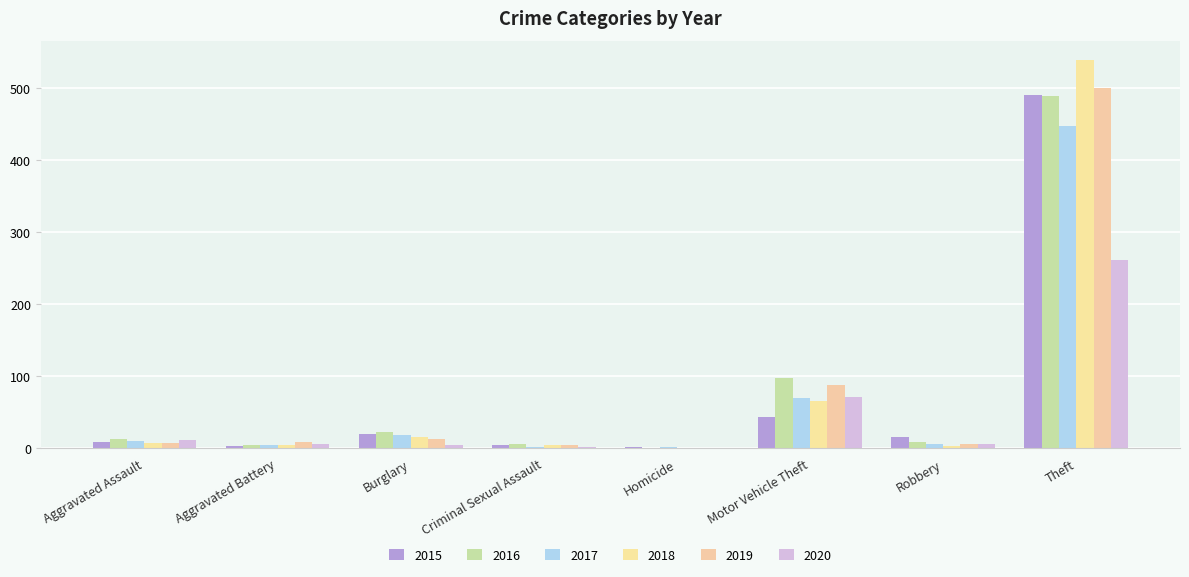

Reading right to left, extract all data points from this chart.

2015: 491	15	43	1	4	19	3	8
2016: 489	8	98	0	6	22	5	13
2017: 447	6	69	1	2	18	5	10
2018: 539	3	65	0	5	16	4	7
2019: 500	6	87	0	4	12	8	7
2020: 261	6	71	0	1	5	6	11